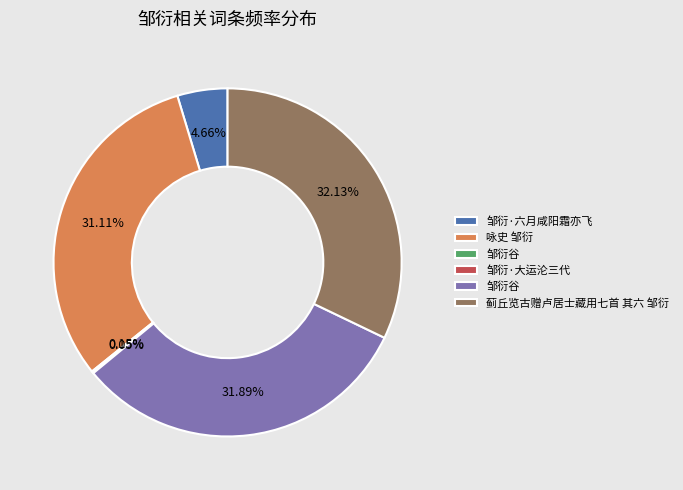

Is there a majority slice in this chart?

No